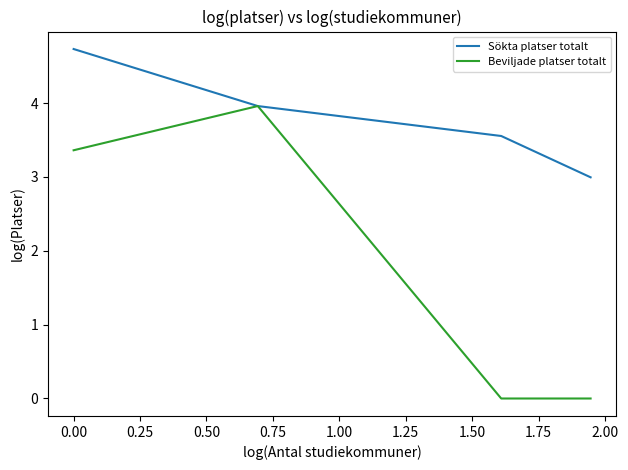

Reading right to left, list all the values displayed in this chart.

Sökta platser totalt: 3.0	3.6	4.0	4.7
Beviljade platser totalt: 0.0	0.0	4.0	3.4